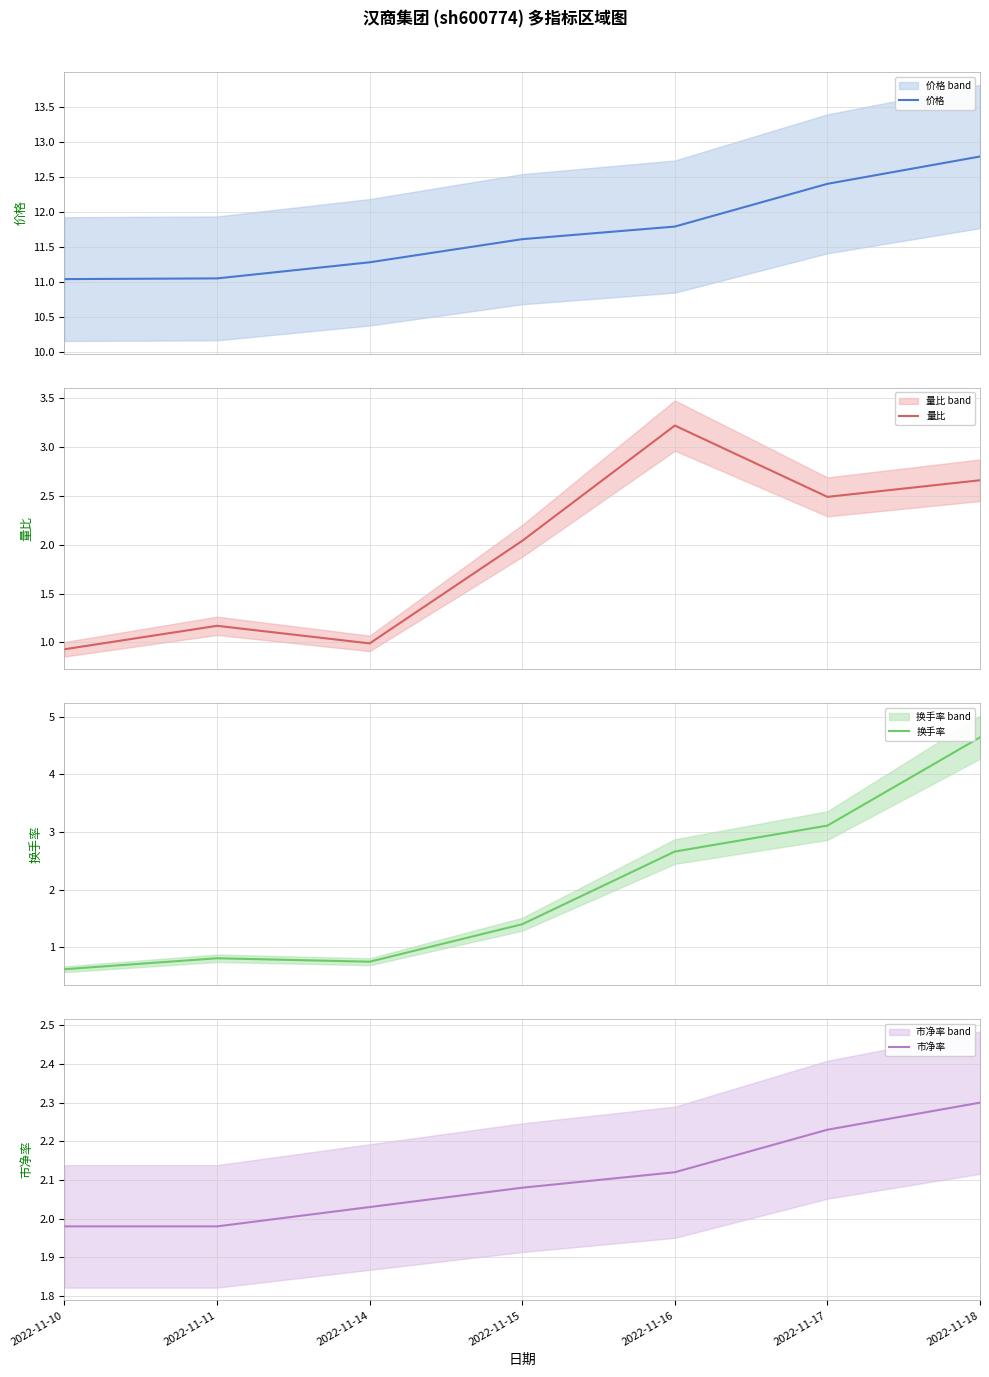

Where do 市净率 and 量比 first cross each other?

2022-11-15 and 2022-11-16